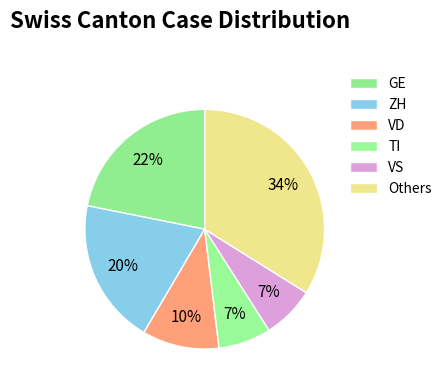

How many slices are in this pie chart?

6